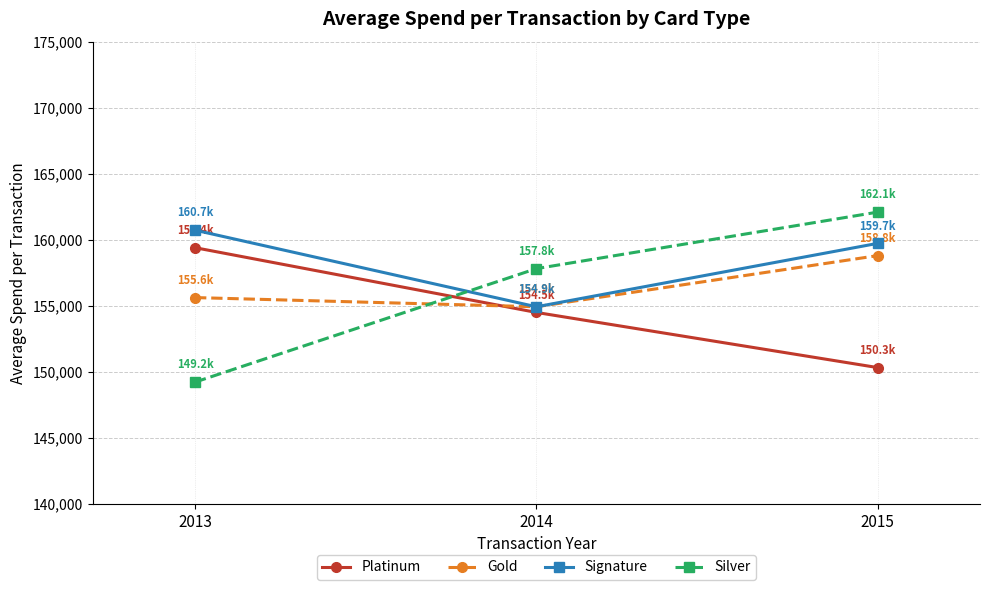

What is the approximate value of Silver at 2013?

149214.4